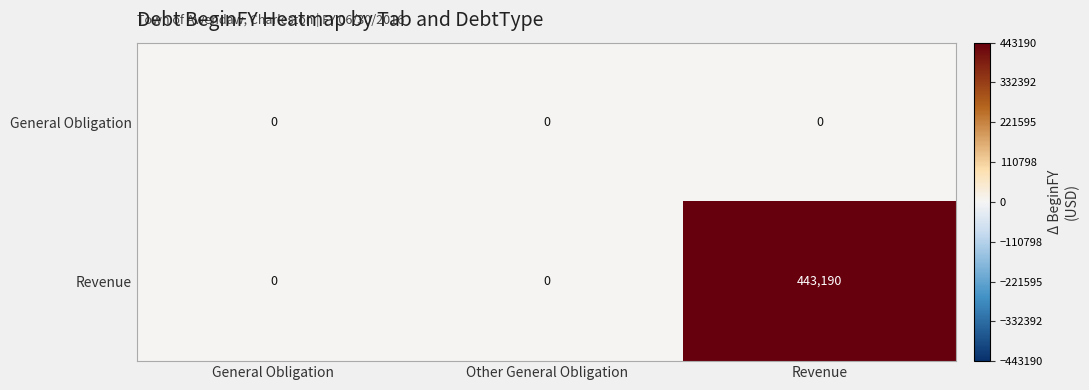

Which label corresponds to the largest value in the chart?

Revenue